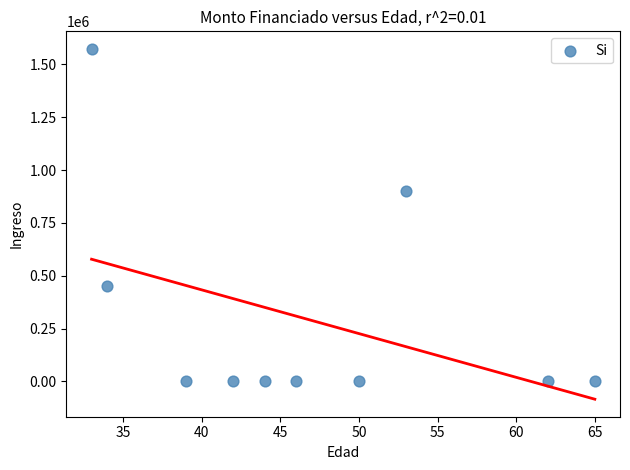

What is the range of Y values (max minus min)?

1573500